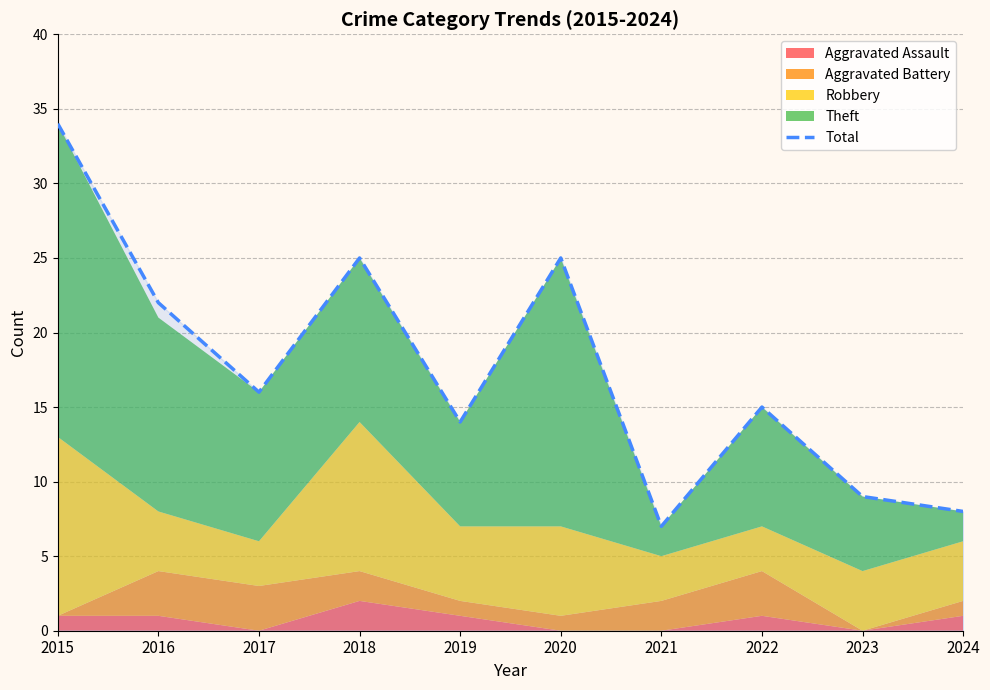

How many interior local valleys (lower than both neighbors) does the data have?

3